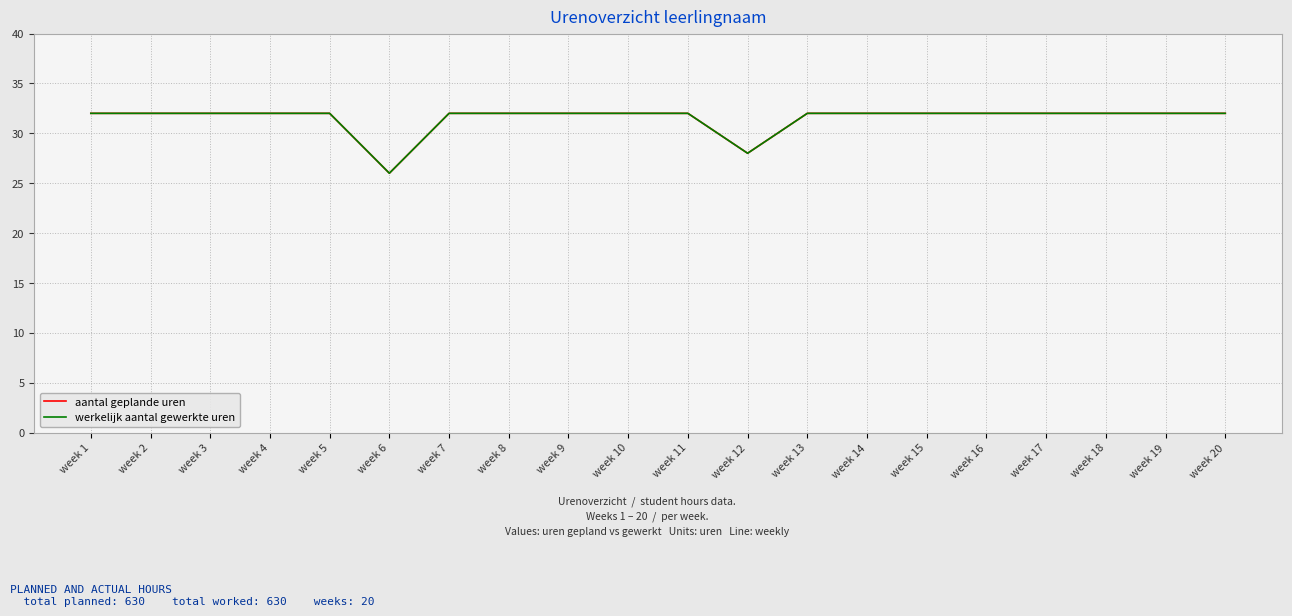

Which category has the highest value in the aantal geplande uren series?

week 1